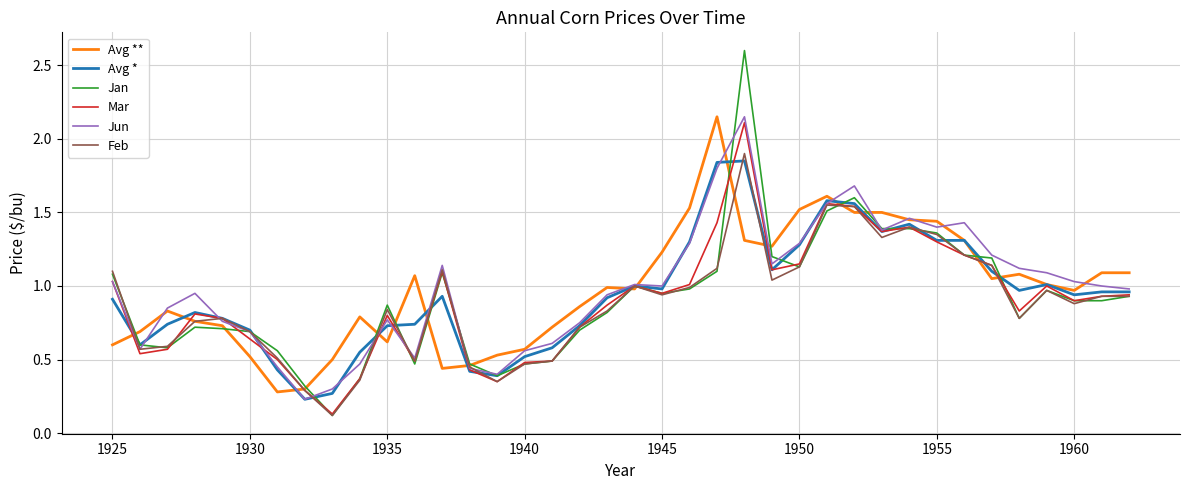

What is the sum of all Mar values?

34.3